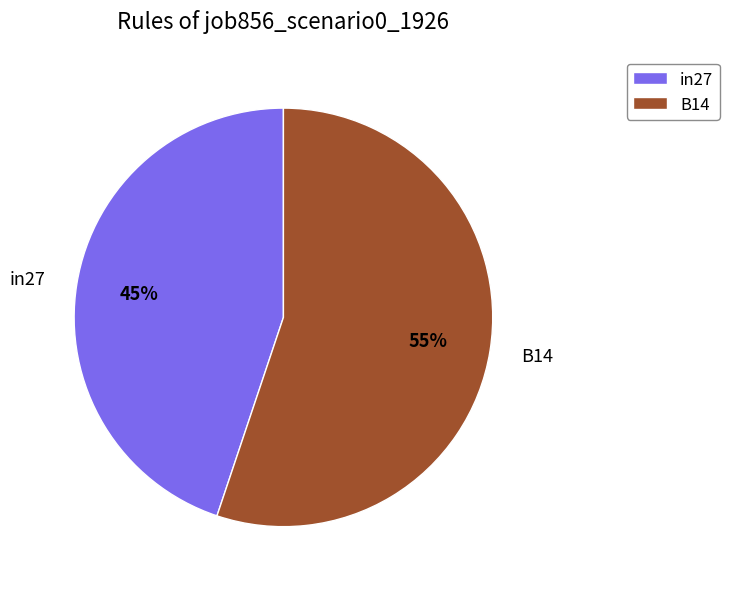

Which category has the biggest portion of the pie?

B14